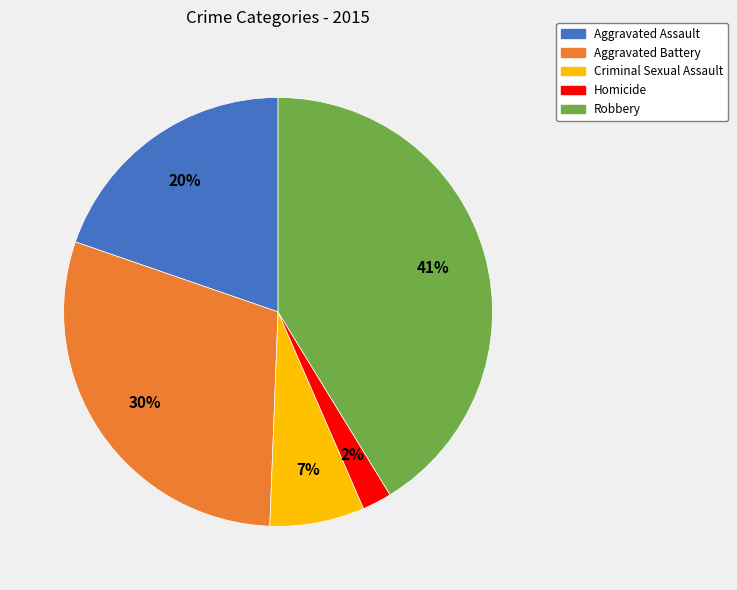

The Robbery slice represents 41% of the pie. True or false?

True